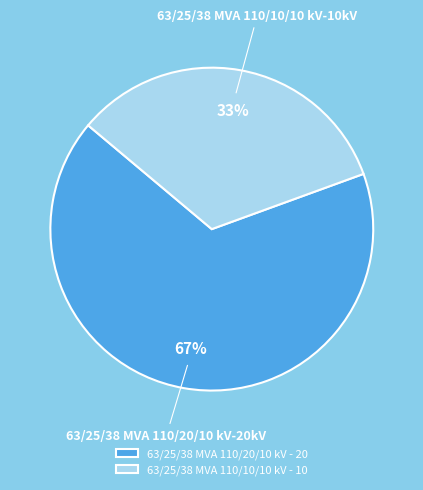

What percentage is the 63/25/38 MVA 110/20/10 kV slice, to the nearest percent?

67%